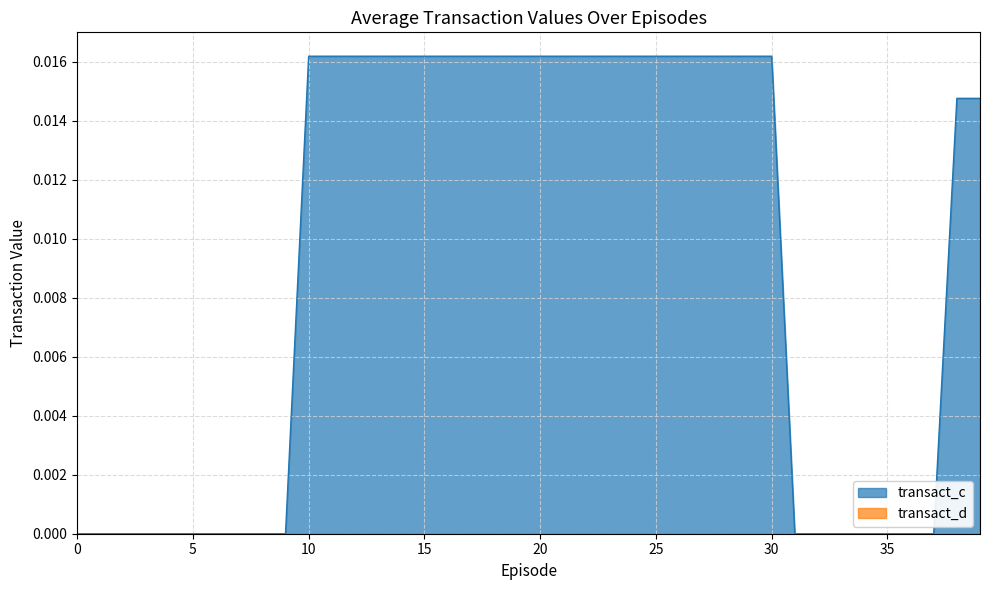

Which series has the largest range (max minus min)?

transact_c